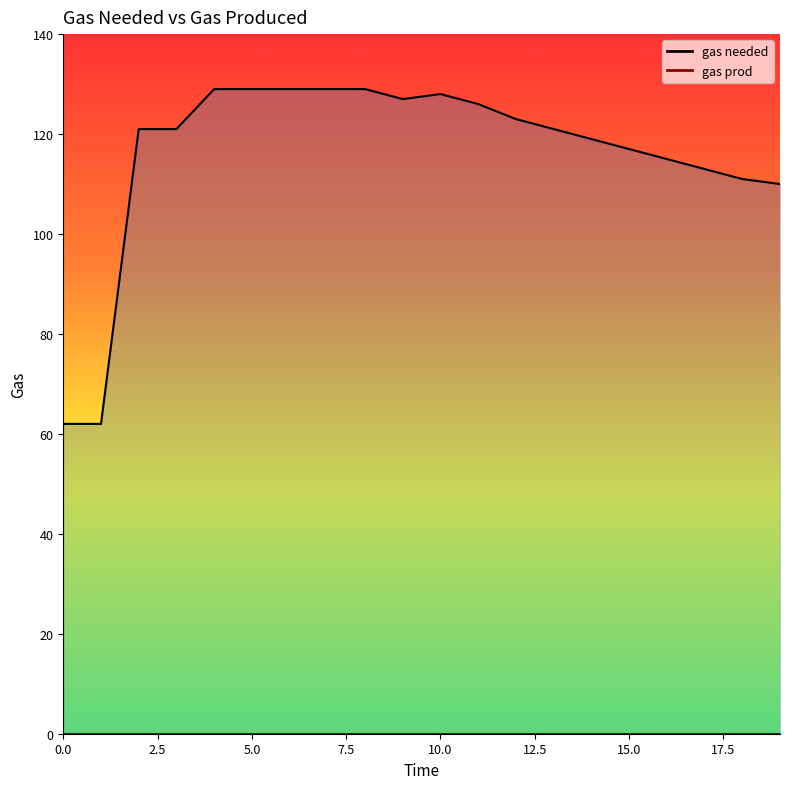

The value at 1 is 24. True or false?

False